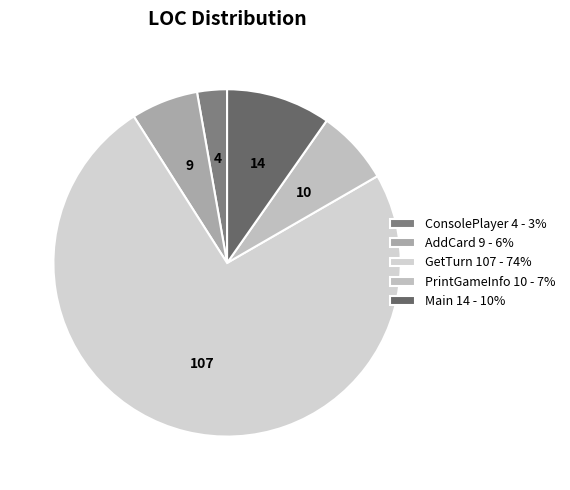

To the nearest percent, what is the combined percentage of AddCard and PrintGameInfo?

13%